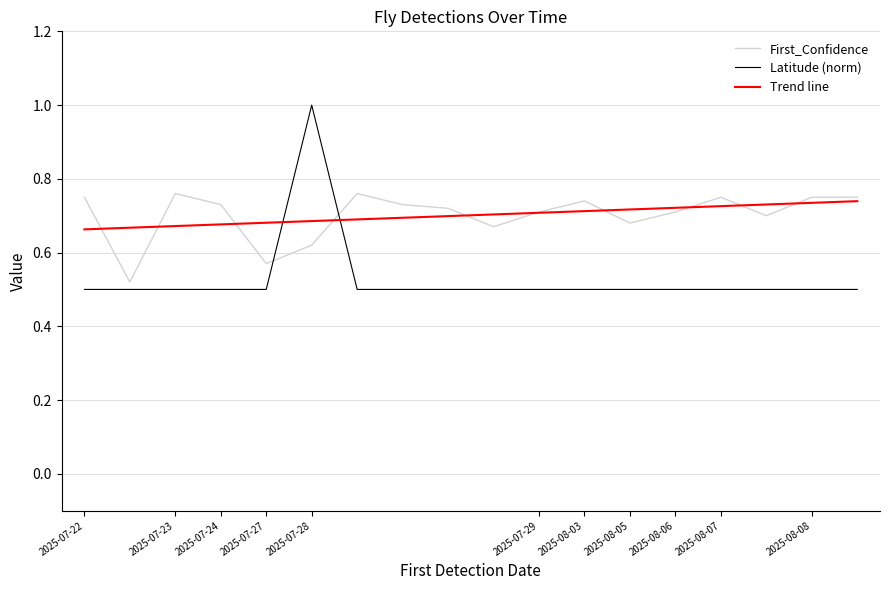

At 2025-08-07, list the series in order from smallest to largest.

Latitude, First_Confidence